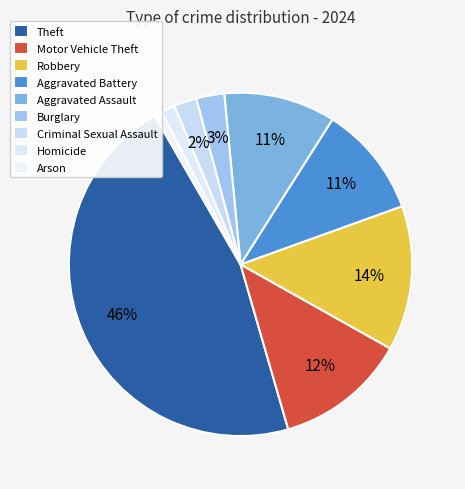

How many slices are in this pie chart?

9